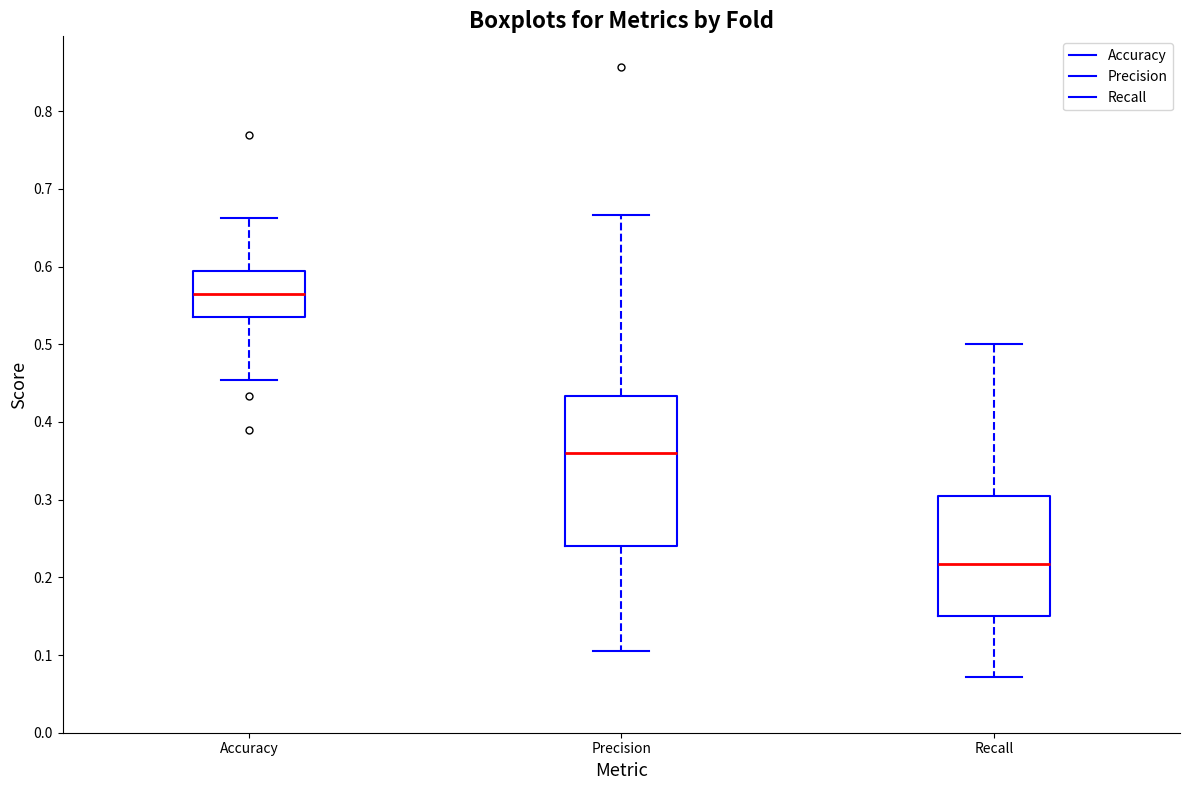

Which box is the tallest, from its lower edge to its upper edge?

Precision